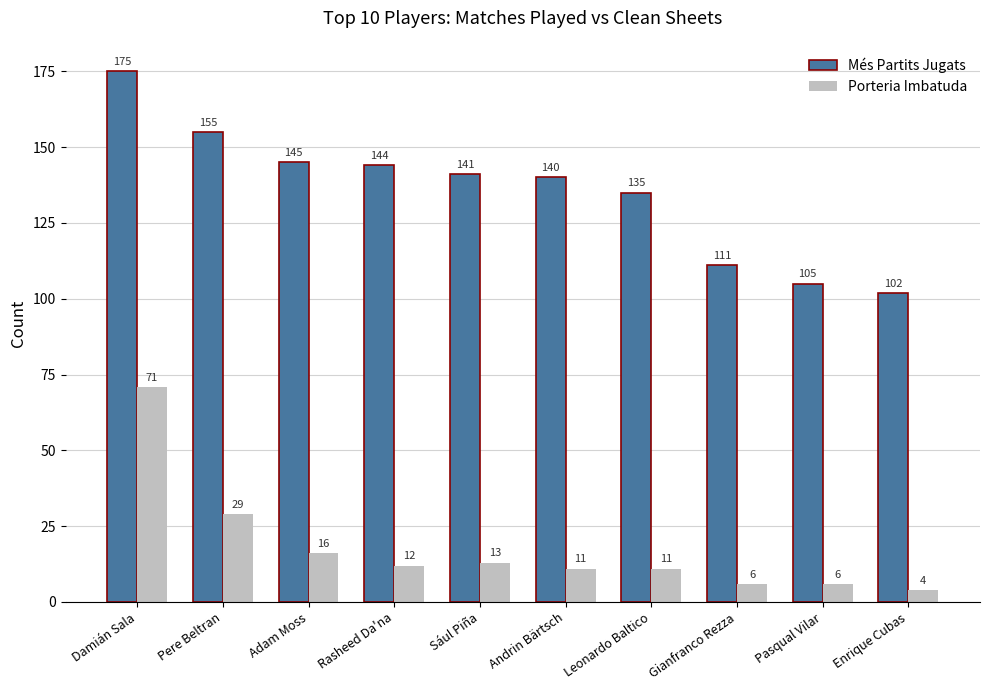

Is it true that Porteria Imbatuda equals 12 at Rasheed Da'na?

True